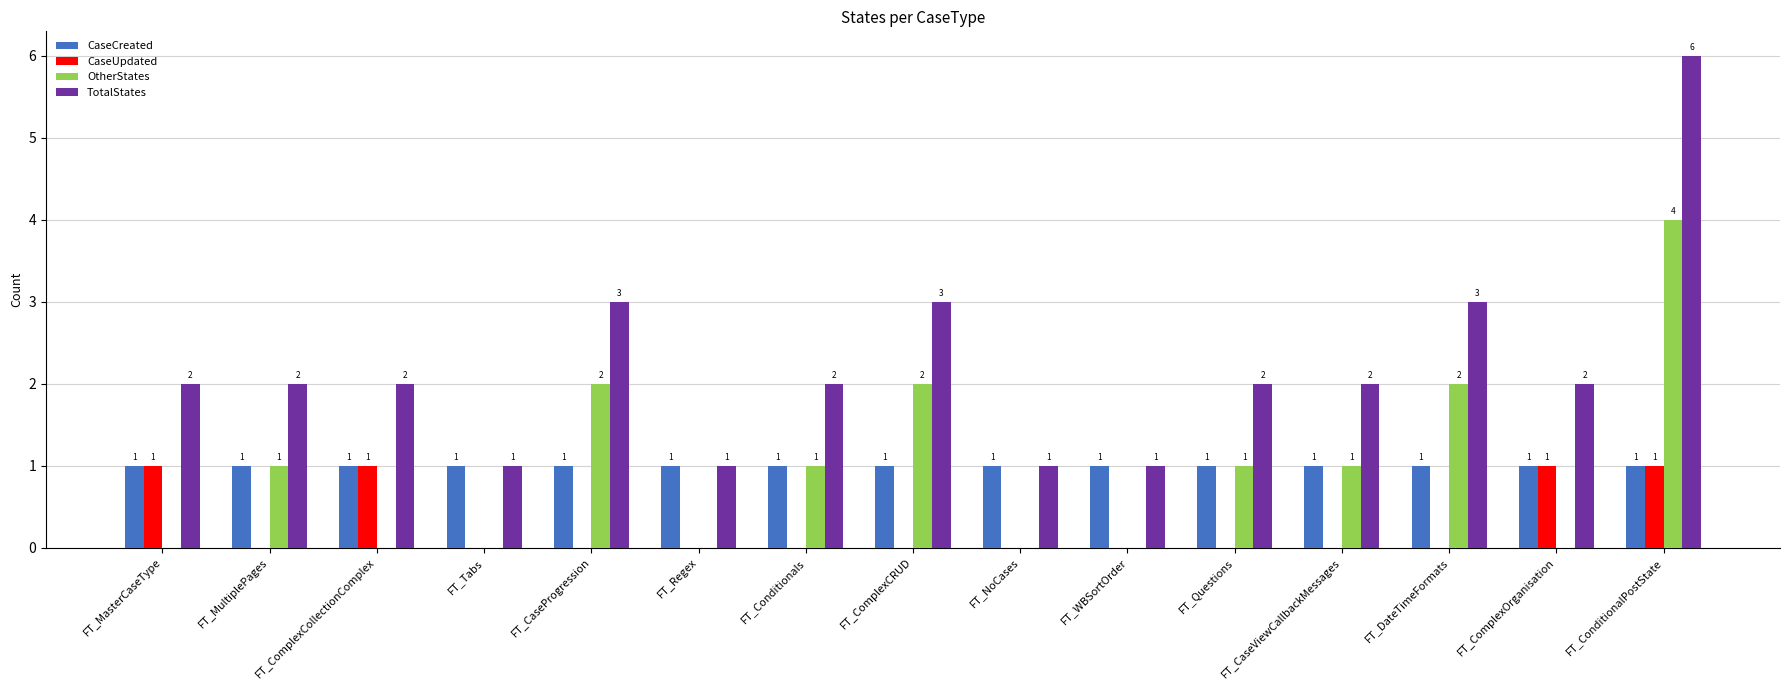

How many groups of bars are there?

15